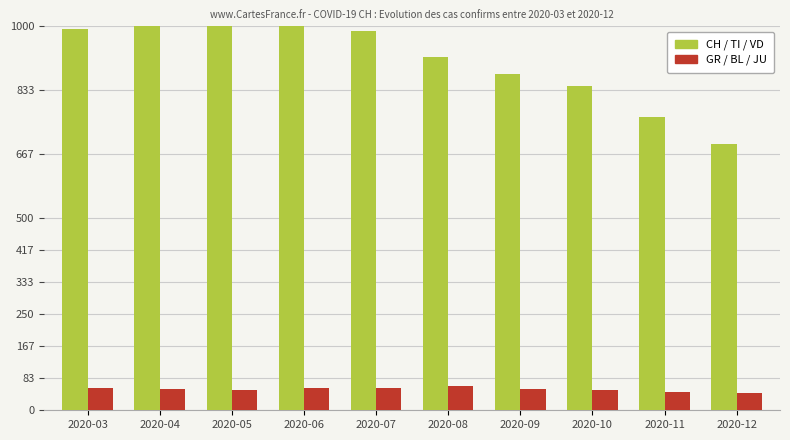

Which series has the largest range (max minus min)?

CH / TI / VD (avg)